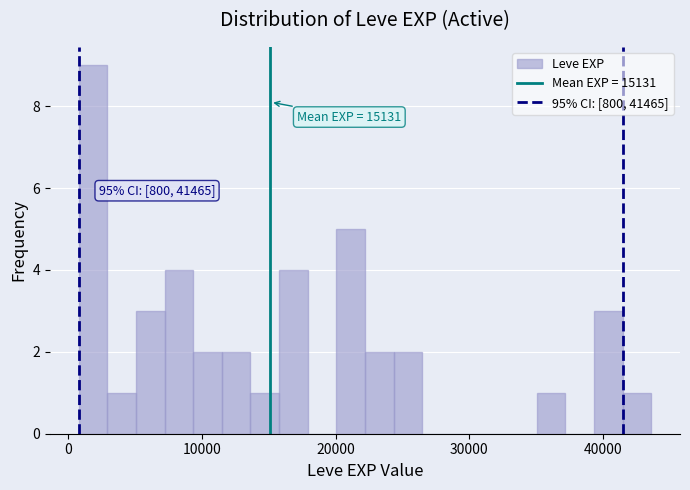

Around what value on the x-axis is the tallest bar? Give the approximate position of its centre, as read against the axis.

2000